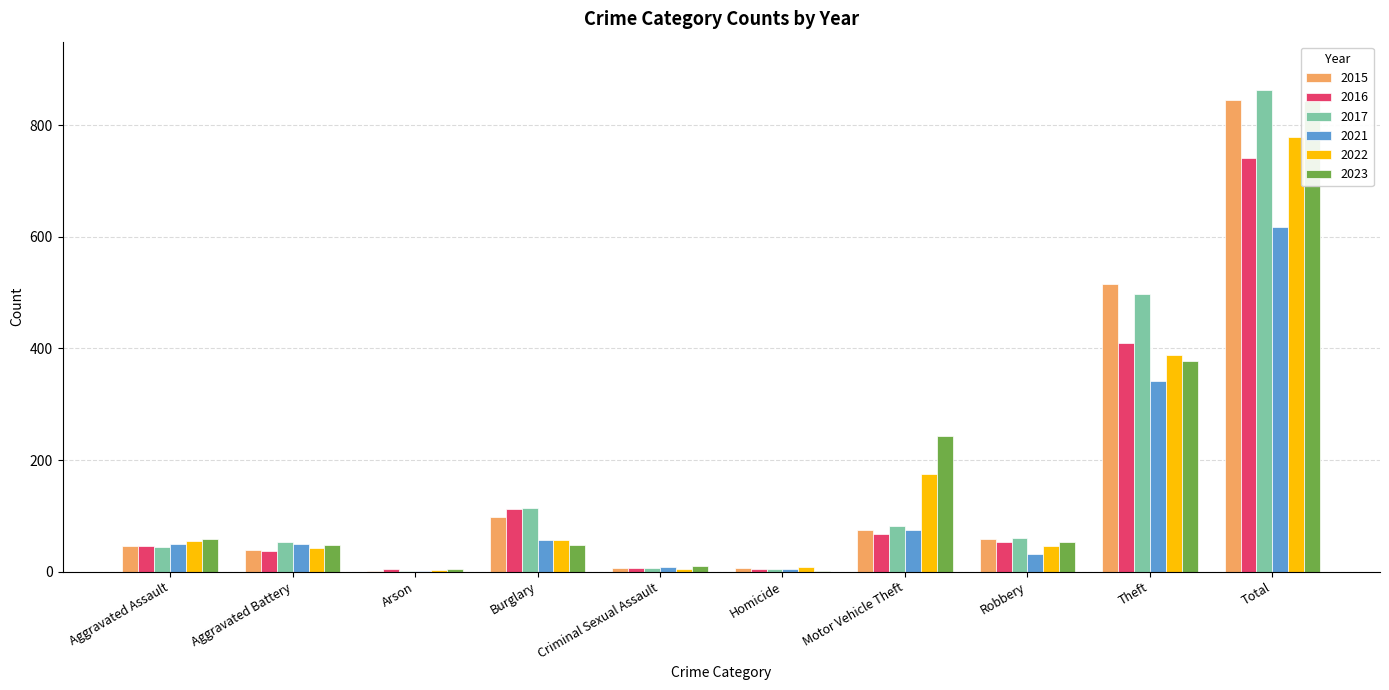

At which label is 2021 closest to 309?

Theft